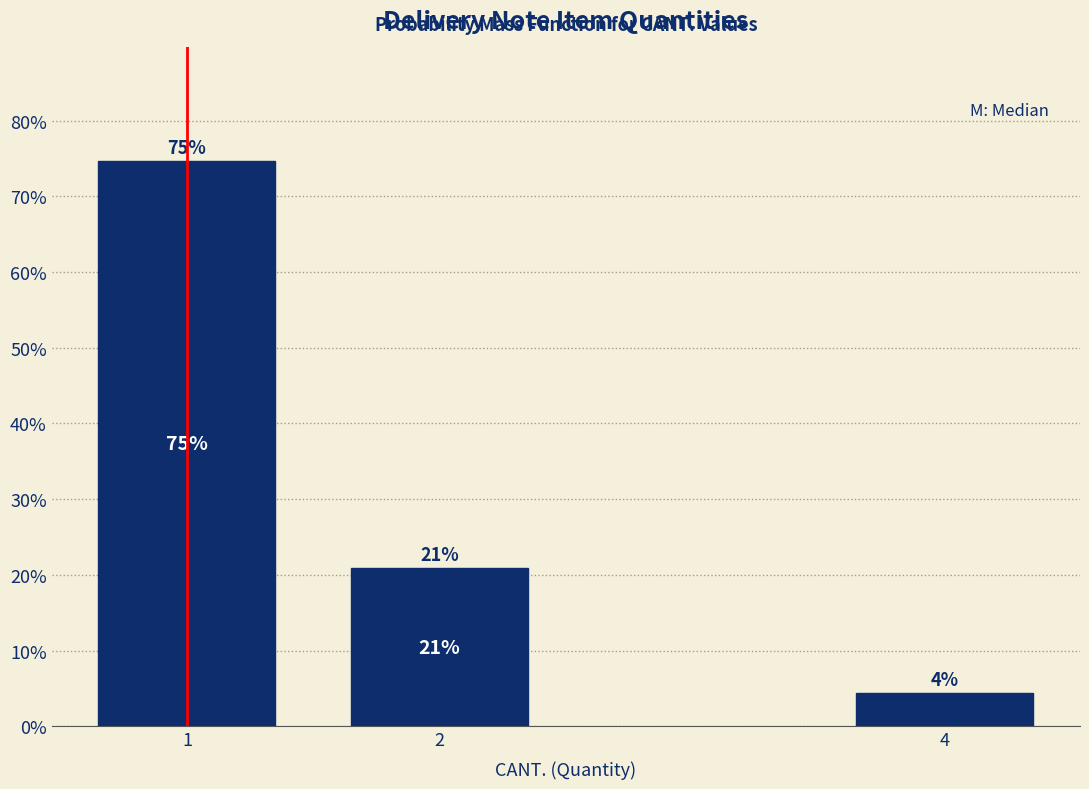

How many bars are there in total?

3